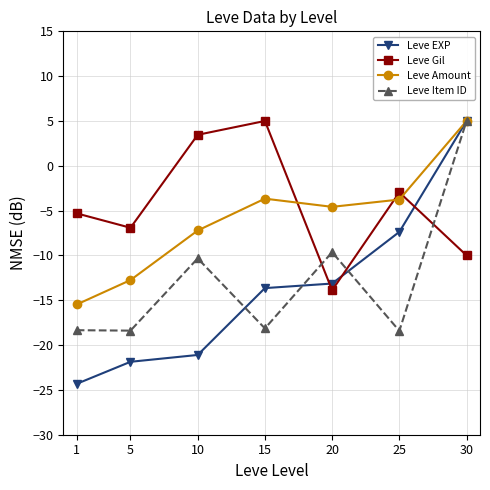

What is the difference between the highest and lowest values at 30?

15.0